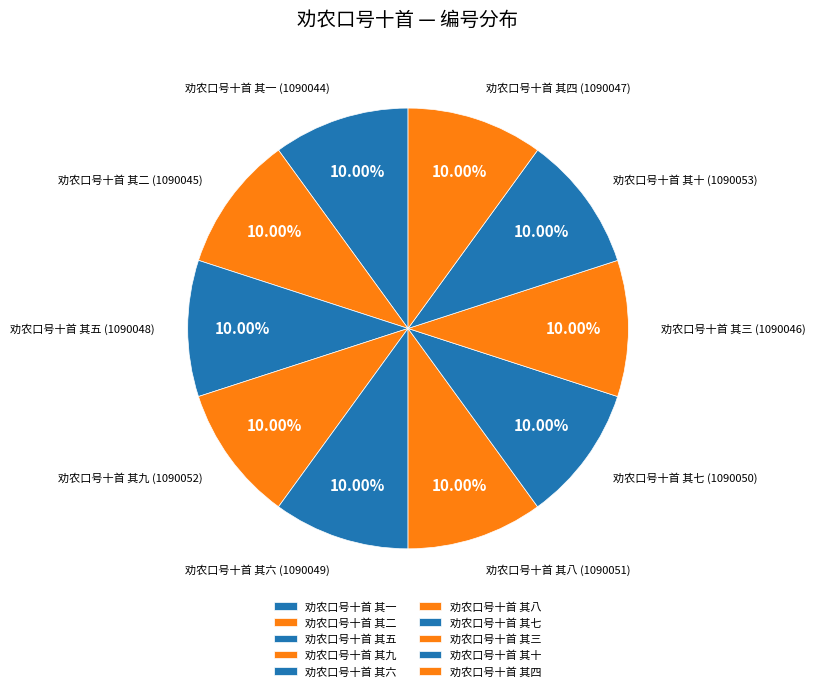

Is it true that 劝农口号十首 其六 is 10% of the pie?

True